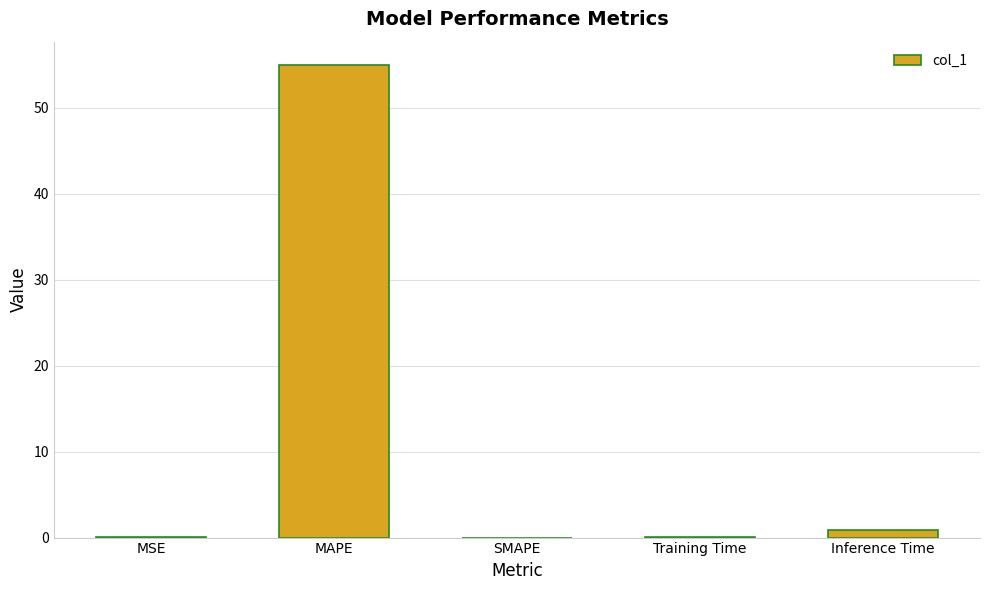

What is the difference between the values at SMAPE and Inference Time?

0.9